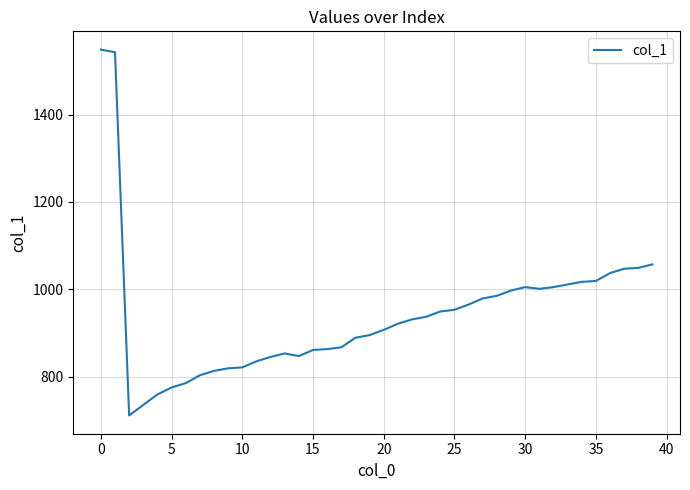

What is the greatest value displayed?

1549